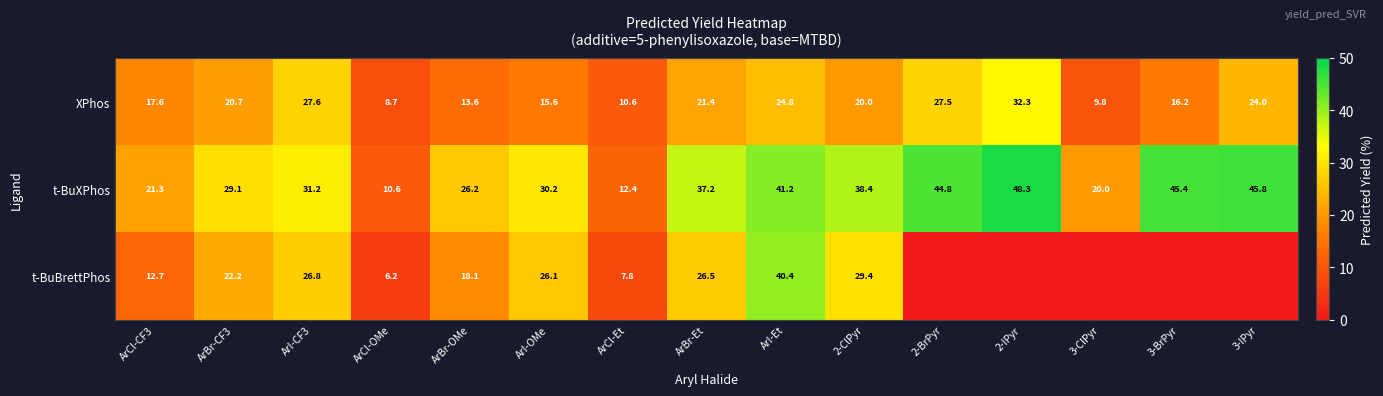

How many values in the XPhos series are below 20?

7